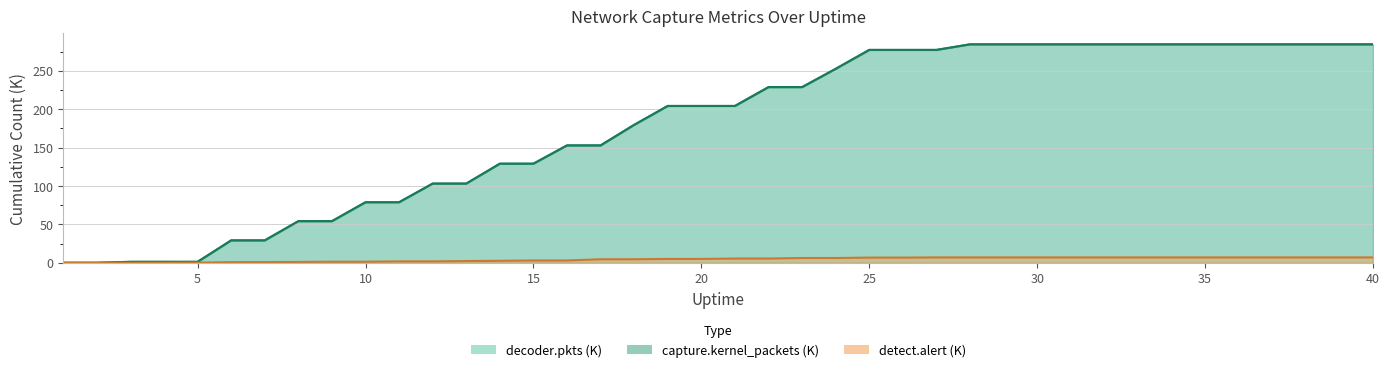

Which series changed the most between 7 and 18?

capture.kernel_packets